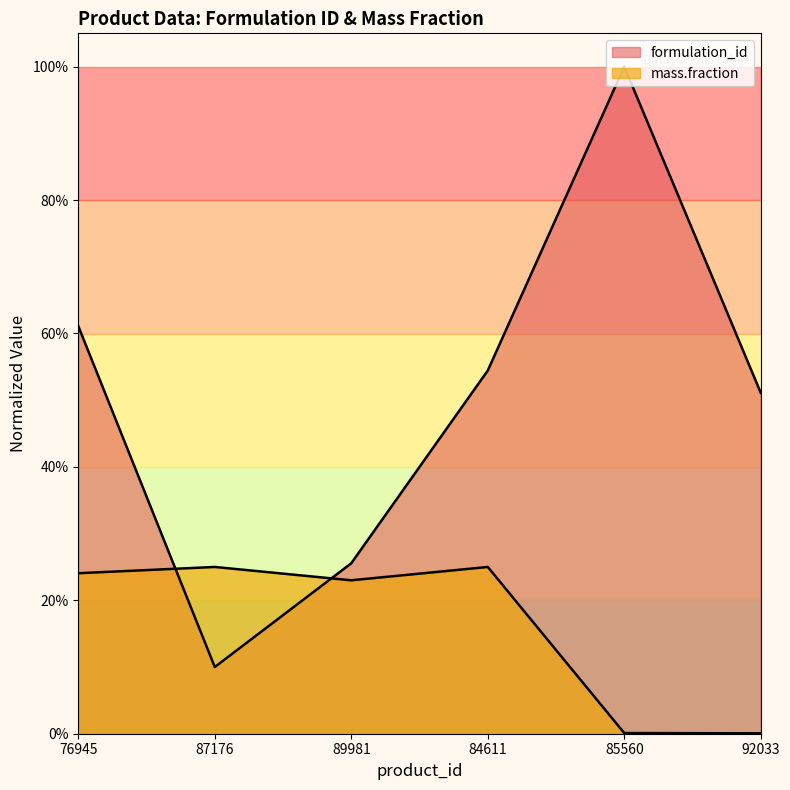

What is the value of the mass.fraction point at the 4th from the left?

0.2